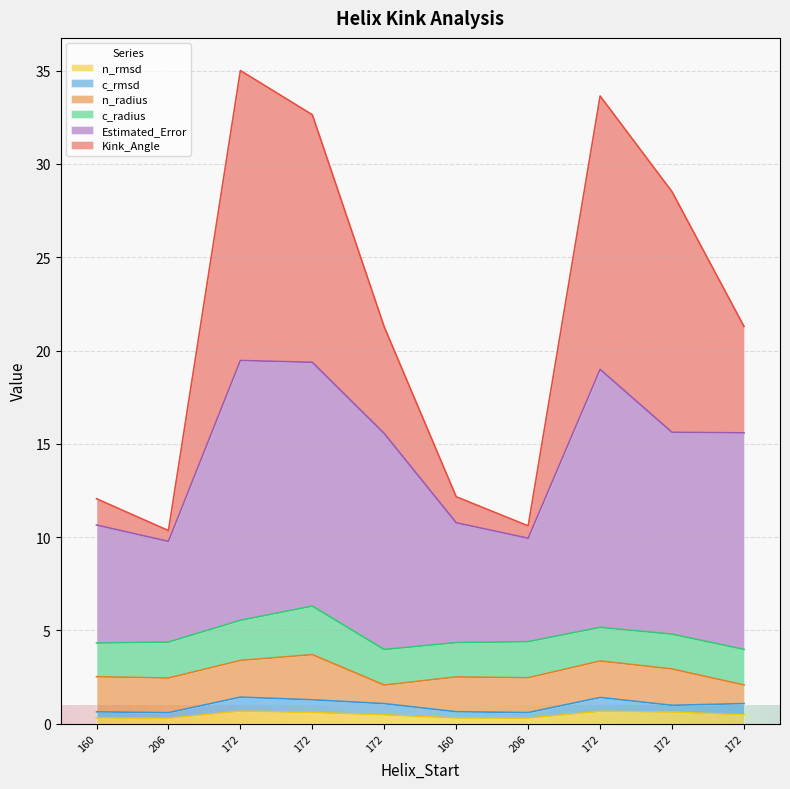

How many categories are shown in the chart?

10